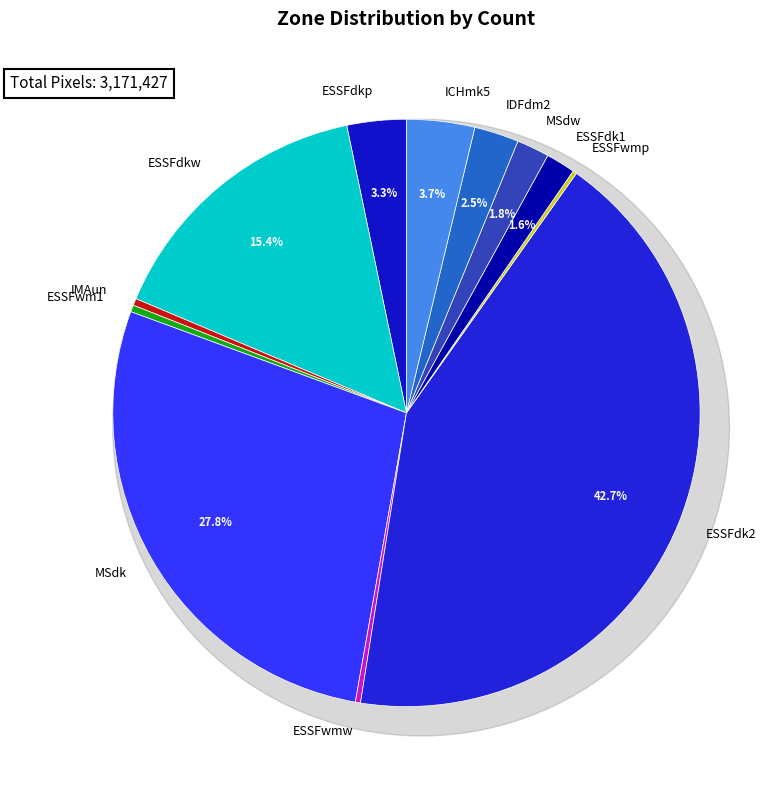

What percentage is the ESSFdkp slice, to the nearest percent?

3%